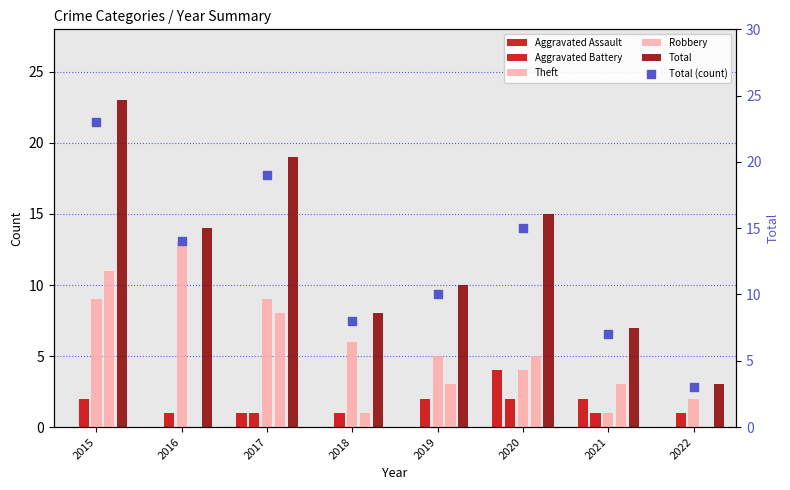

Which series reaches the maximum Y coordinate?

Total